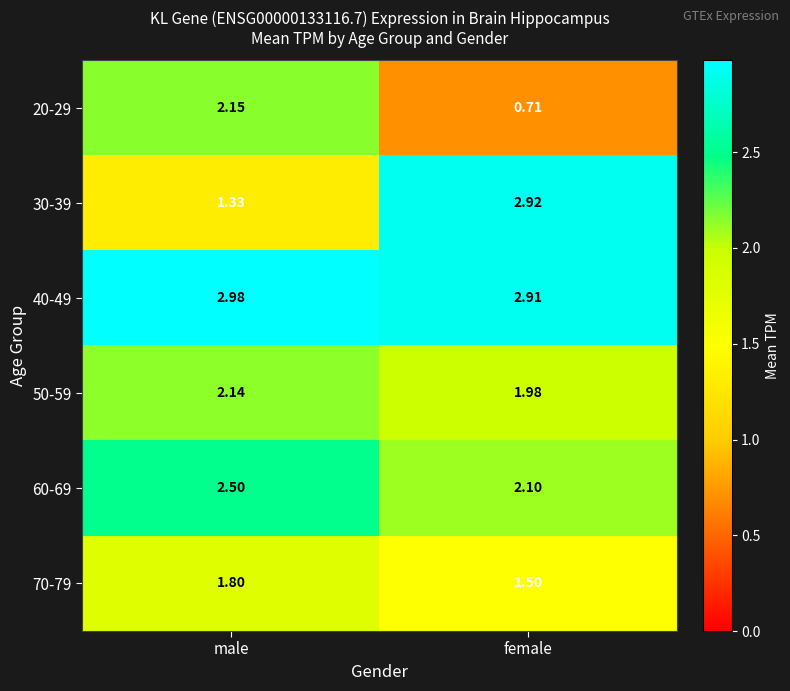

List the series in order of their peak value, lowest first.

70-79, 50-59, 20-29, 60-69, 30-39, 40-49